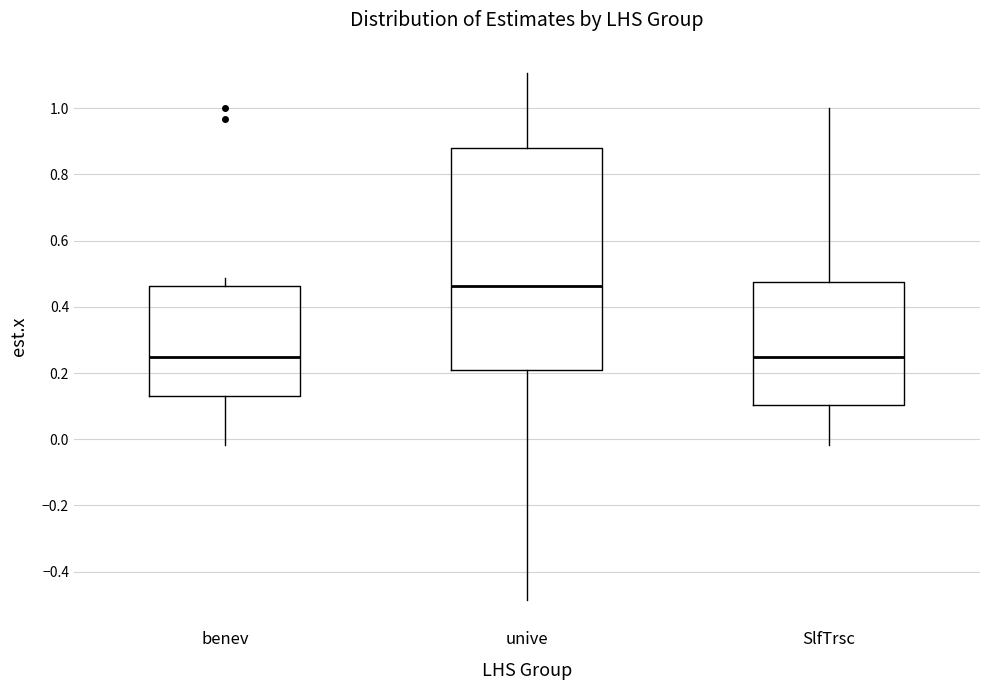

Where does the median line of the box for benev sit on the y-axis? The values are not printed on the chart, so give them approximately, as read against the axis.

0.24